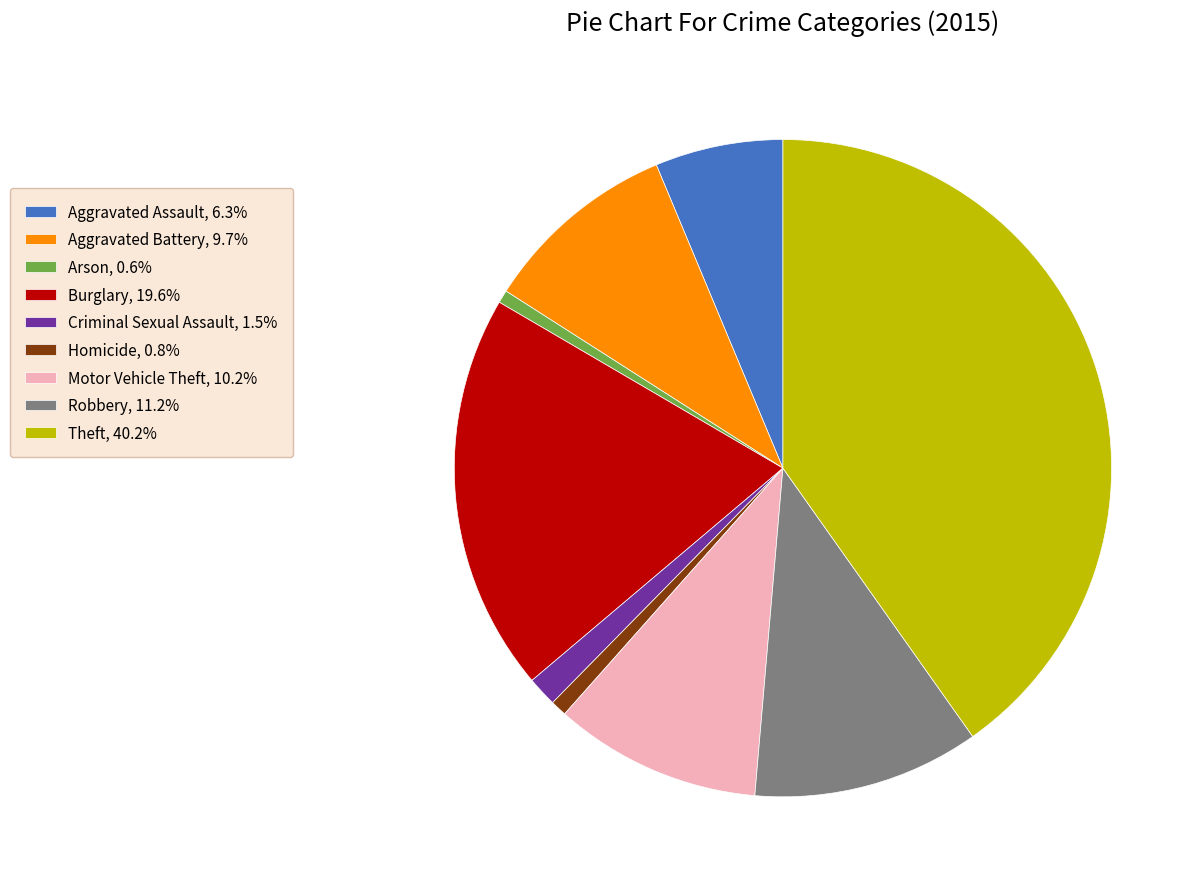

Does Arson account for over 50% of the chart?

No